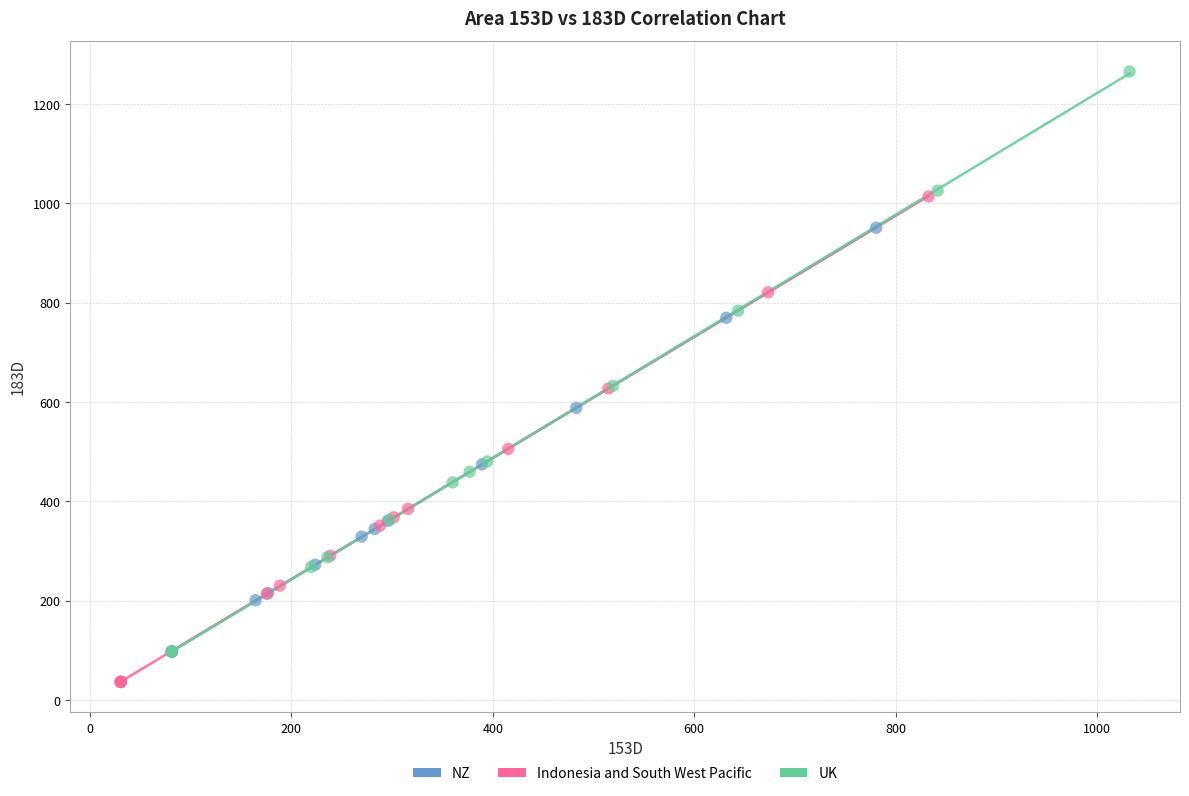

What are all the series names shown in the legend?

NZ, Indonesia and South West Pacific, UK